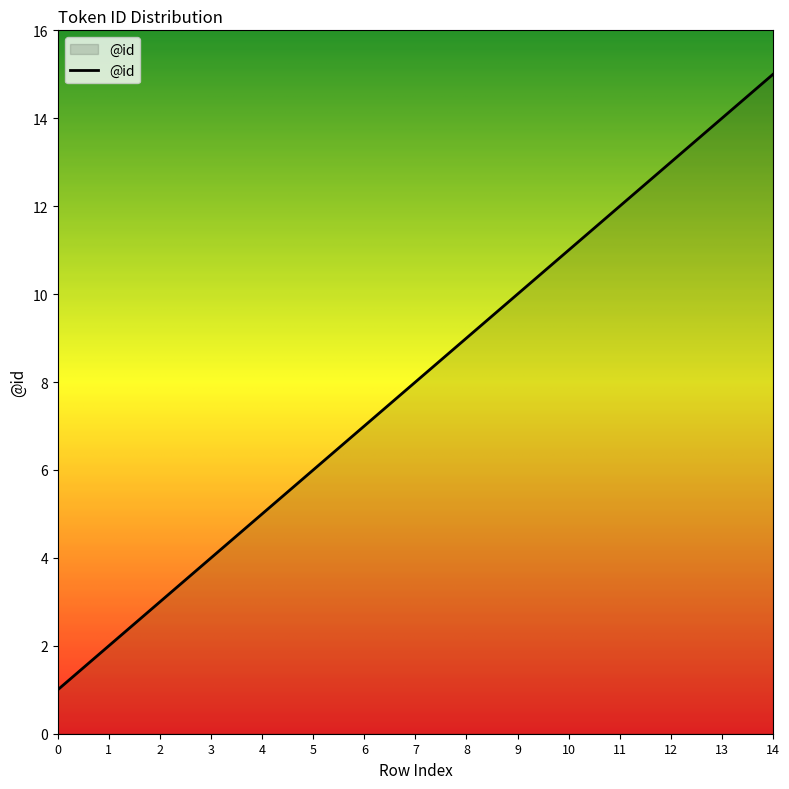

Is it true that the value at 7 is 13?

False